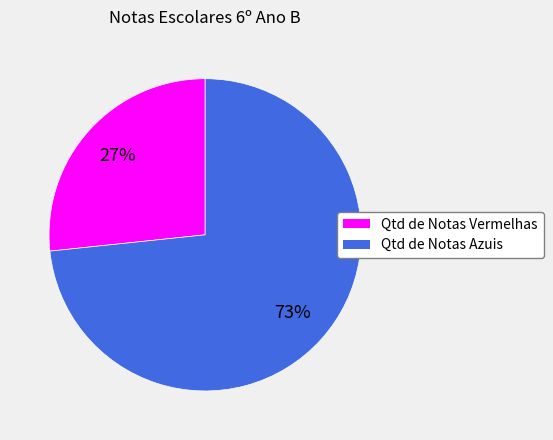

How many segments does this pie chart have?

2